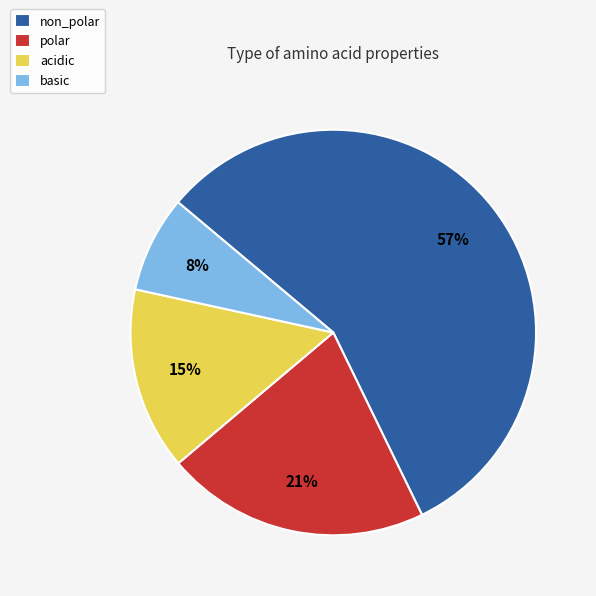

Do non_polar and polar together represent more than half of the pie?

Yes